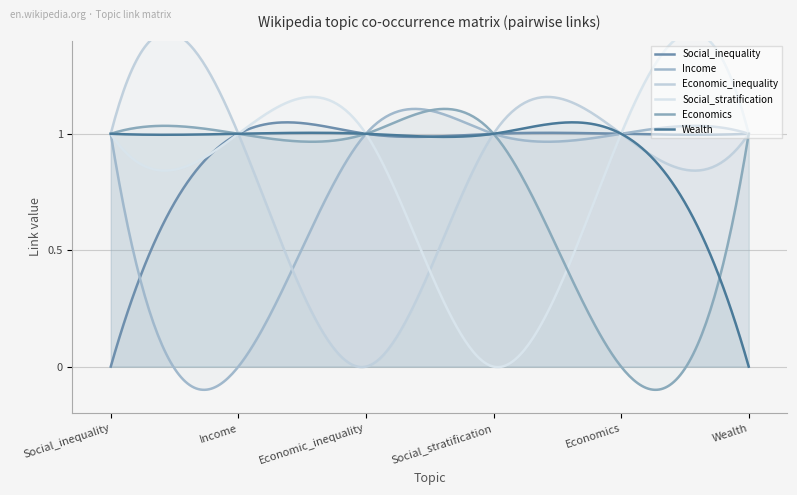

True or false: Social_stratification has more than 2 interior local peaks.

False